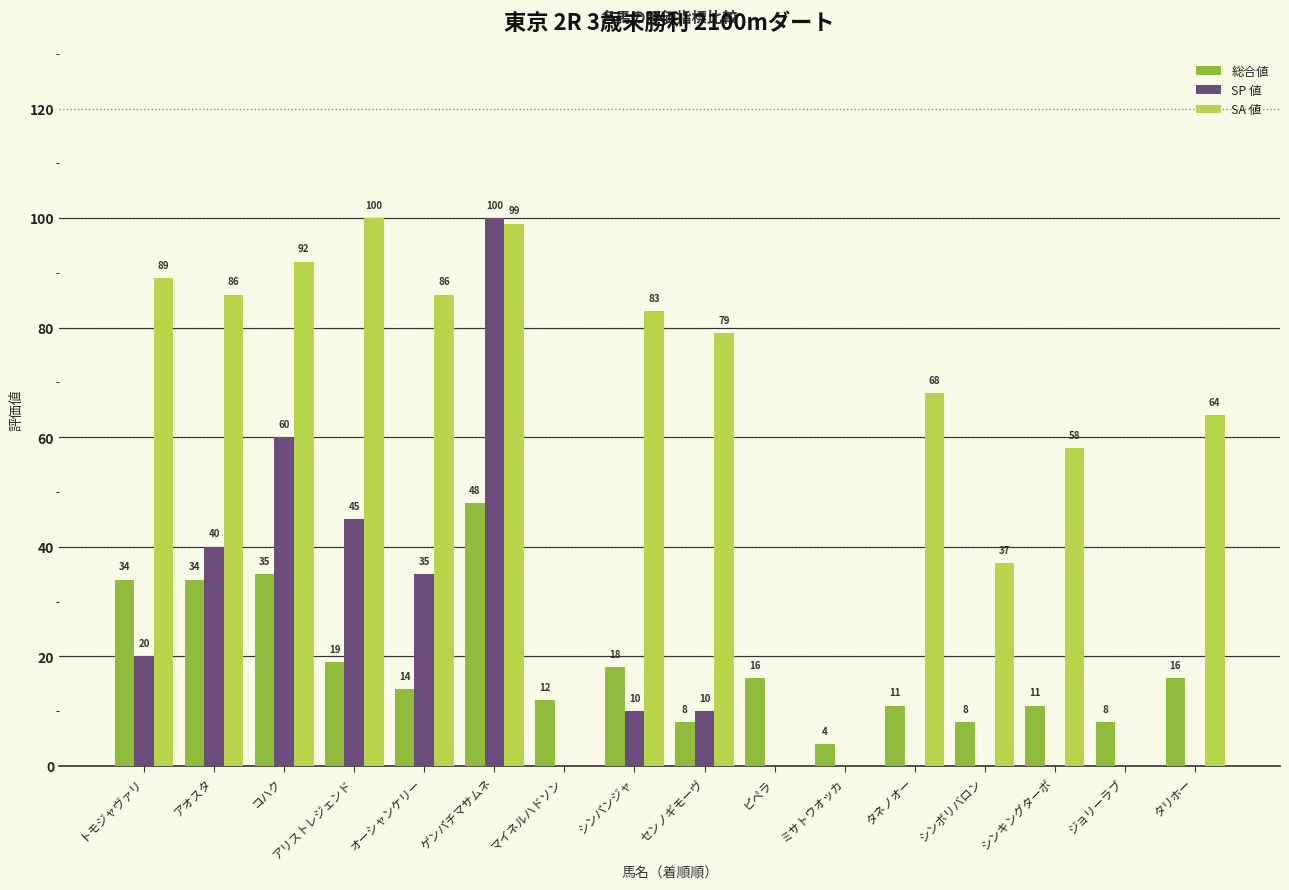

At which category is the sum across all series the highest?

ゲンパチマサムネ